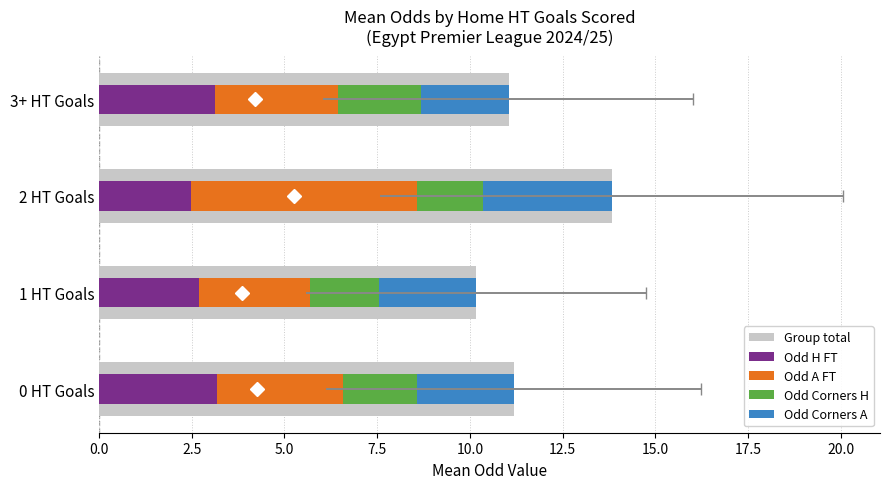

Count the number of data series in this chart.

5